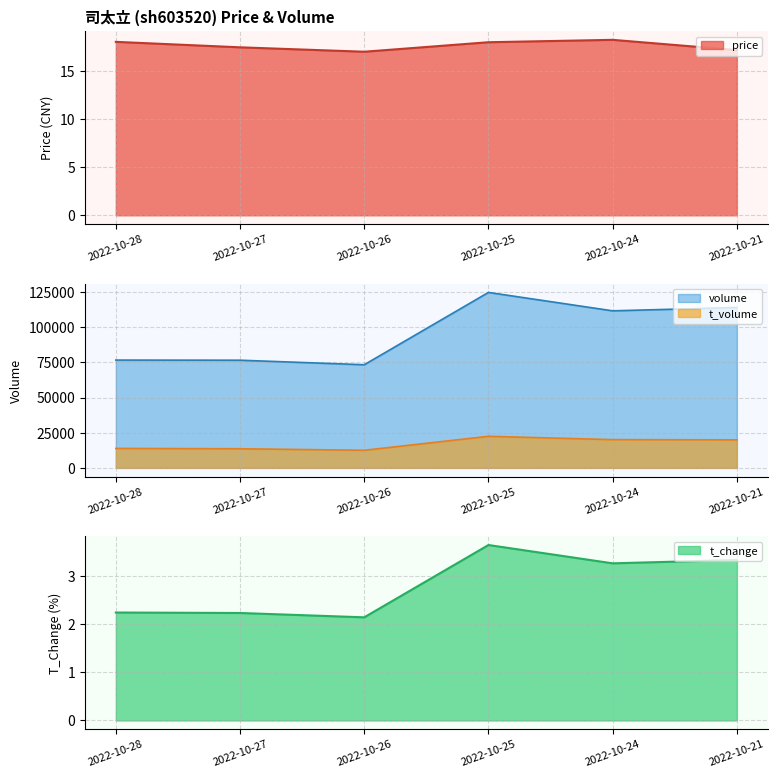

Where is the first local minimum for volume?

2022-10-26